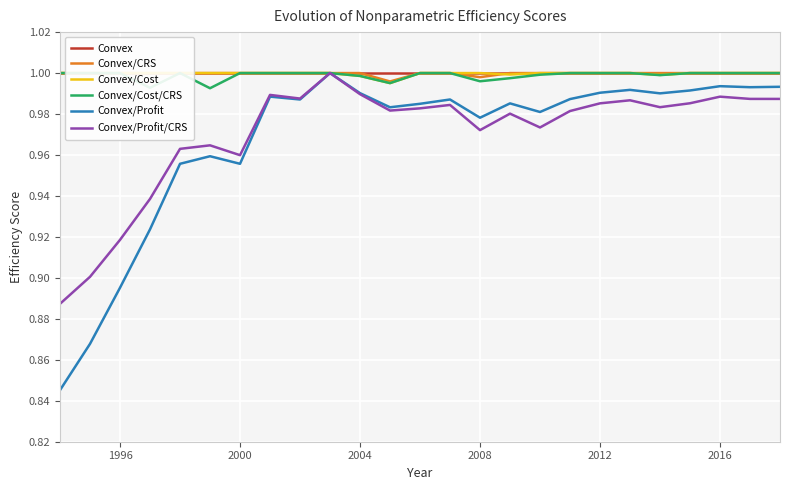

At how many categories does at least one series exceed 0?

25